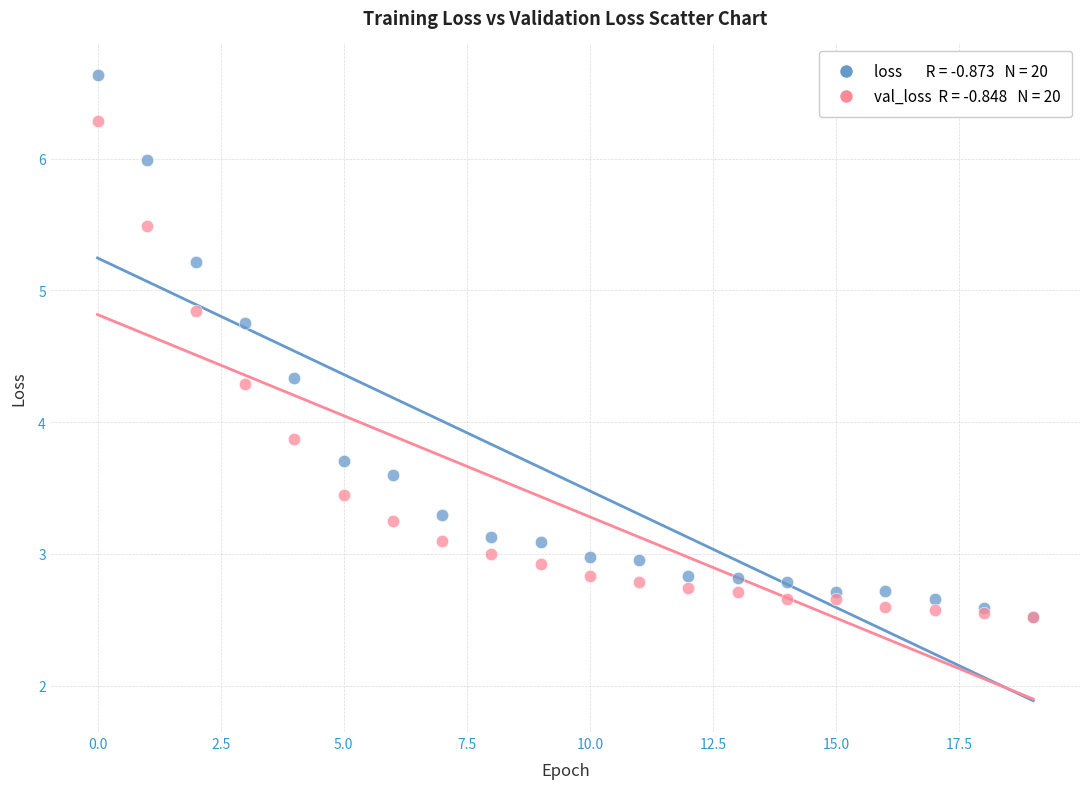

Across all series, what Y value is closest to 4?

3.9